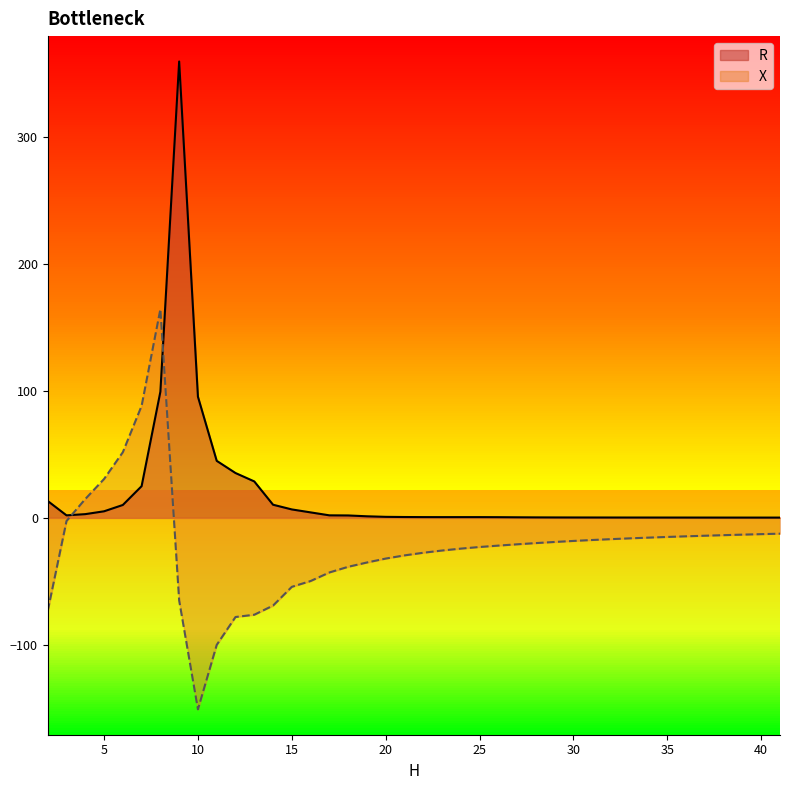

At 27, list the series in order from smallest to largest.

X, R